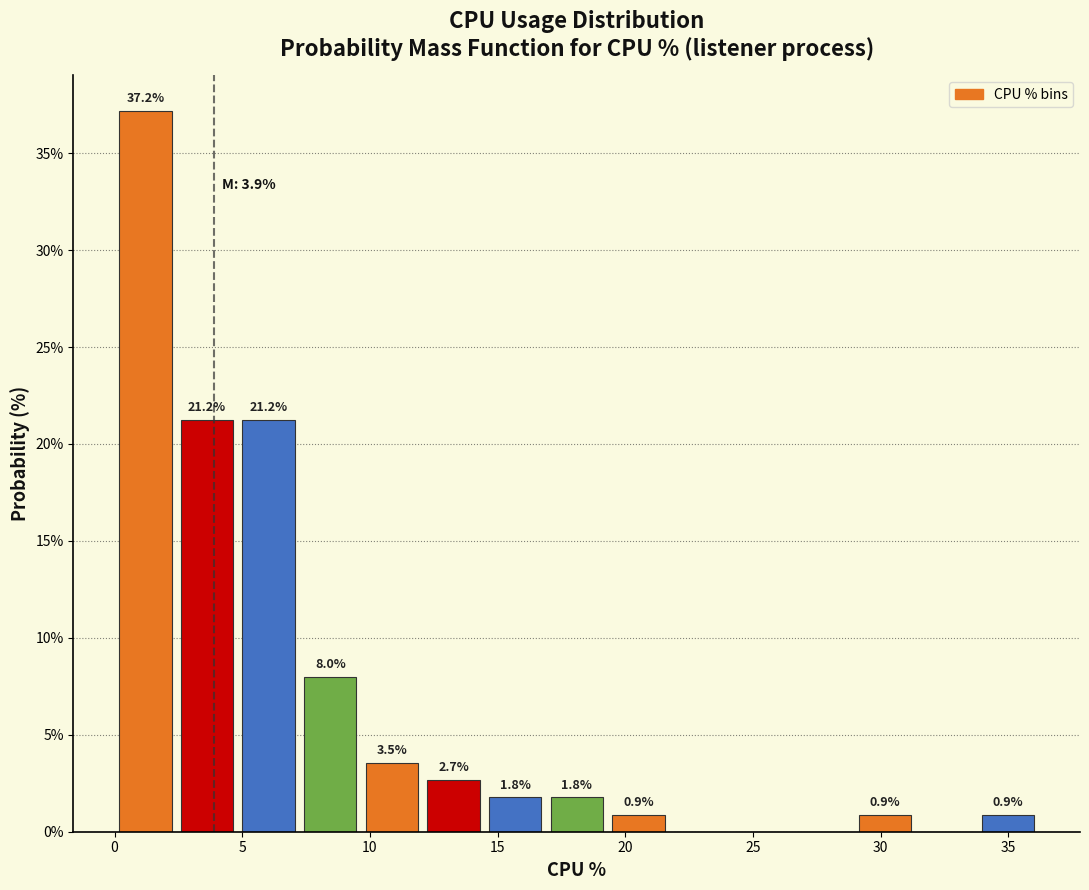

Which range on the x-axis has the tallest bar?

0.0 to 2.5